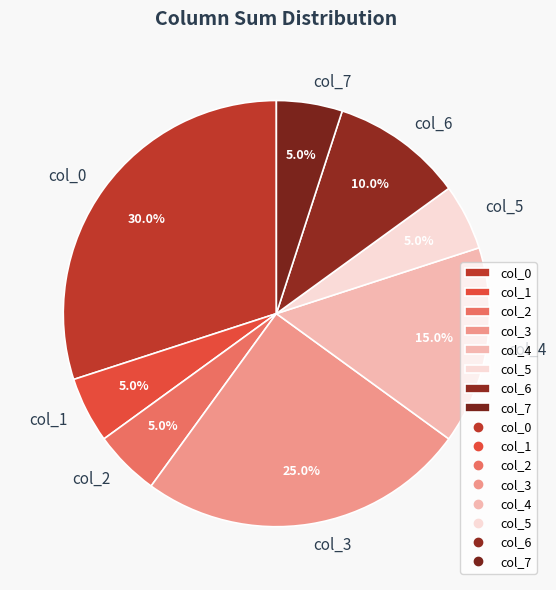

Do col_1 and col_0 together represent more than half of the pie?

No